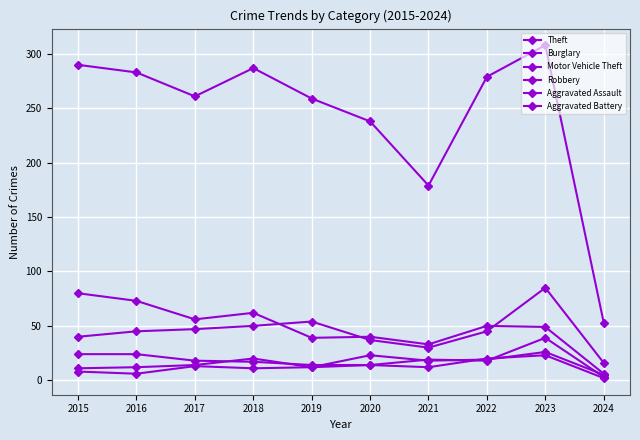

Reading left to right, extract all data points from this chart.

Theft: 290	283	261	287	259	238	179	279	308	53
Burglary: 80	73	56	62	39	40	33	50	49	6
Motor Vehicle Theft: 40	45	47	50	54	37	30	45	85	16
Robbery: 24	24	18	17	14	14	19	18	39	3
Aggravated Assault: 11	12	14	20	12	23	18	19	26	5
Aggravated Battery: 8	6	13	11	12	14	12	20	23	2